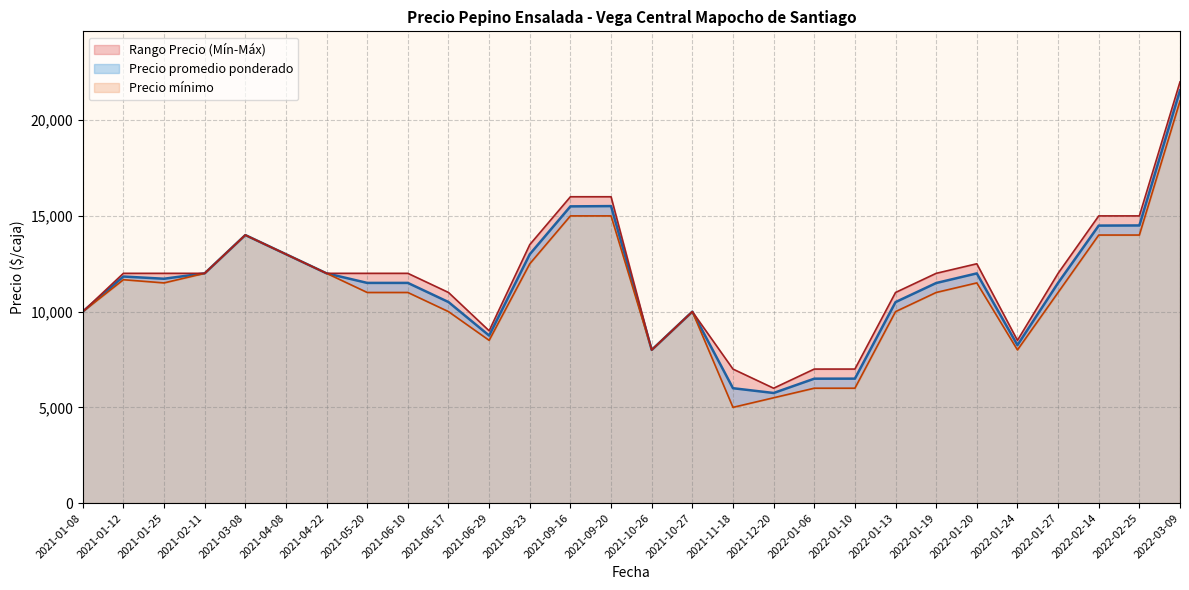

What is the highest value of the Precio promedio ponderado series?

21556.0